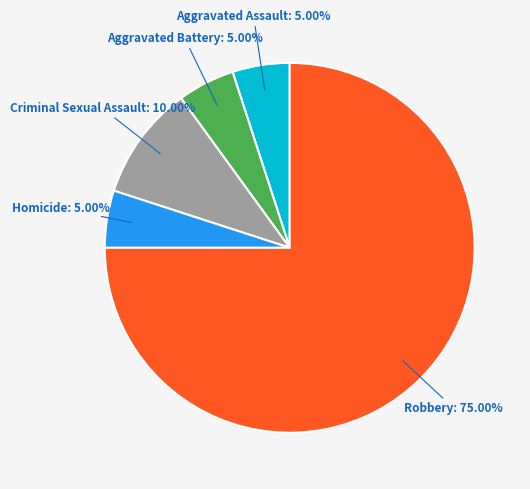

To the nearest percent, what is the average slice percentage?

20%